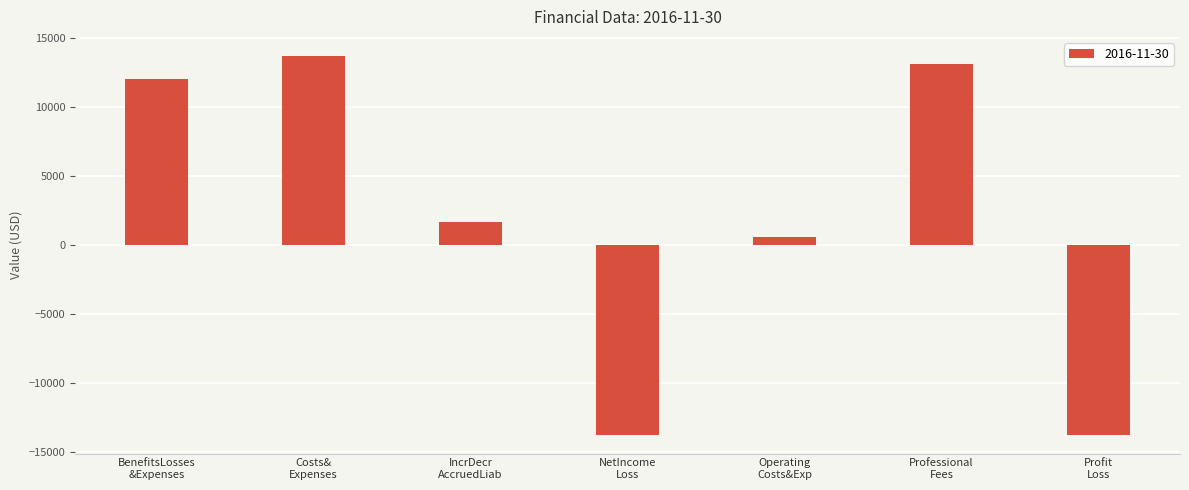

What is the sum of all values?

13711